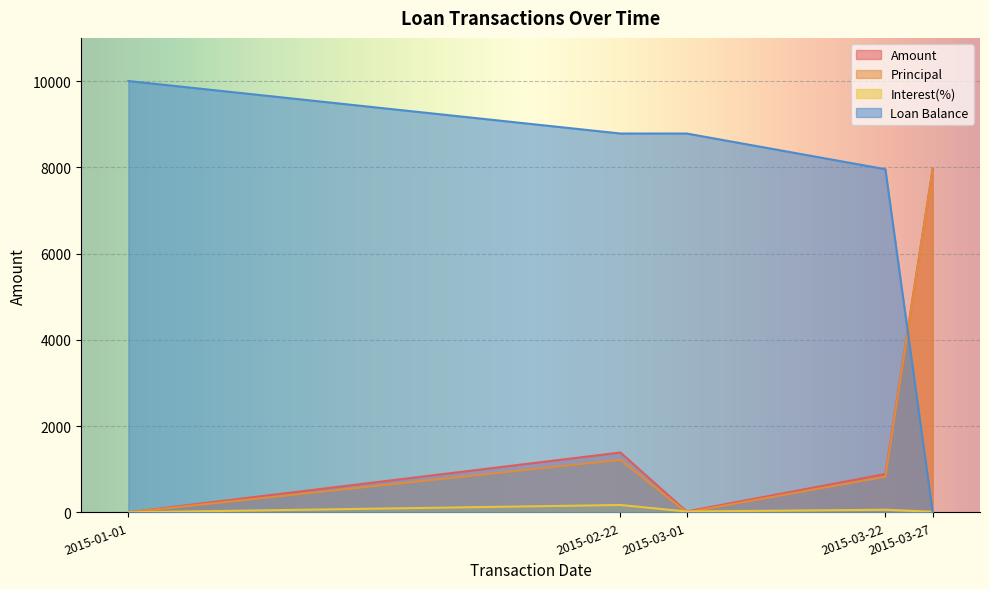

At 2015-03-27, list the series in order from largest to smallest.

Amount, Principal, Interest(%), Loan Balance